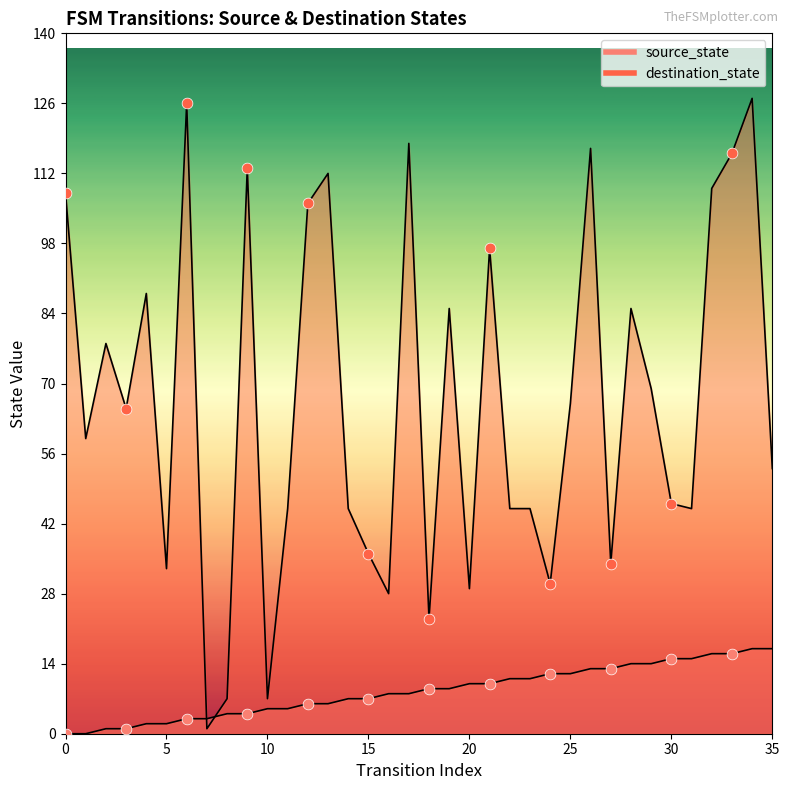

Which series reaches the maximum Y coordinate?

destination_state